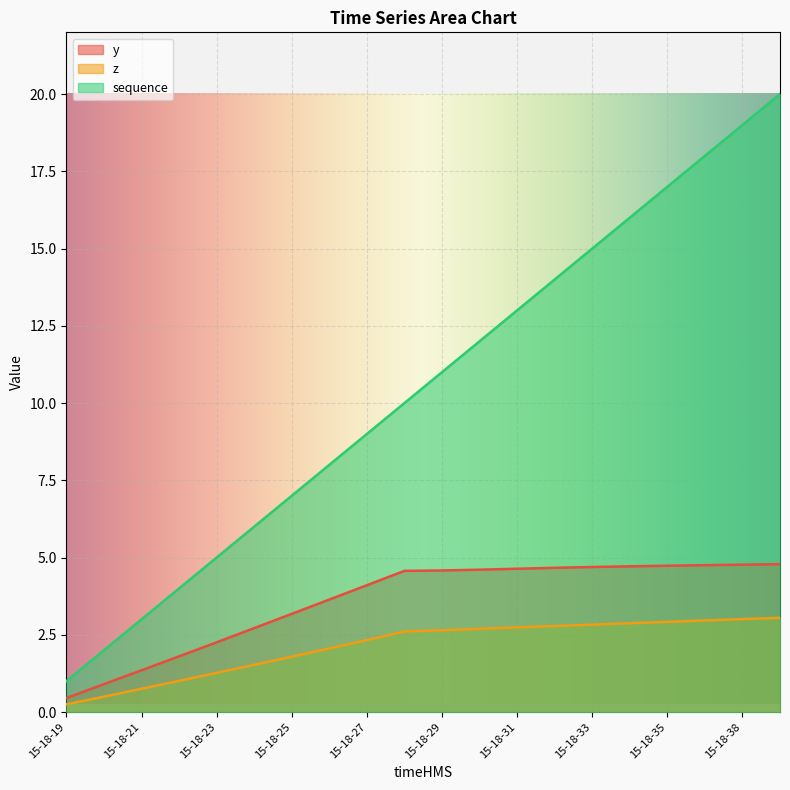

Reading left to right, list all the values displayed in this chart.

y: 15-18-19=0.5	15-18-20=0.9	15-18-21=1.4	15-18-22=1.8	15-18-23=2.3	15-18-24=2.7	15-18-25=3.2	15-18-26=3.6	15-18-27=4.1	15-18-28=4.6	15-18-29=4.6	15-18-30=4.6	15-18-31=4.6	15-18-32=4.7	15-18-33=4.7	15-18-34=4.7	15-18-35=4.7	15-18-36=4.8	15-18-38=4.8	15-18-41=4.8
z: 15-18-19=0.2	15-18-20=0.5	15-18-21=0.8	15-18-22=1.0	15-18-23=1.3	15-18-24=1.5	15-18-25=1.8	15-18-26=2.1	15-18-27=2.3	15-18-28=2.6	15-18-29=2.6	15-18-30=2.7	15-18-31=2.7	15-18-32=2.8	15-18-33=2.8	15-18-34=2.9	15-18-35=2.9	15-18-36=3.0	15-18-38=3.0	15-18-41=3.1
sequence: 15-18-19=1.0	15-18-20=2.0	15-18-21=3.0	15-18-22=4.0	15-18-23=5.0	15-18-24=6.0	15-18-25=7.0	15-18-26=8.0	15-18-27=9.0	15-18-28=10.0	15-18-29=11.0	15-18-30=12.0	15-18-31=13.0	15-18-32=14.0	15-18-33=15.0	15-18-34=16.0	15-18-35=17.0	15-18-36=18.0	15-18-38=19.0	15-18-41=20.0